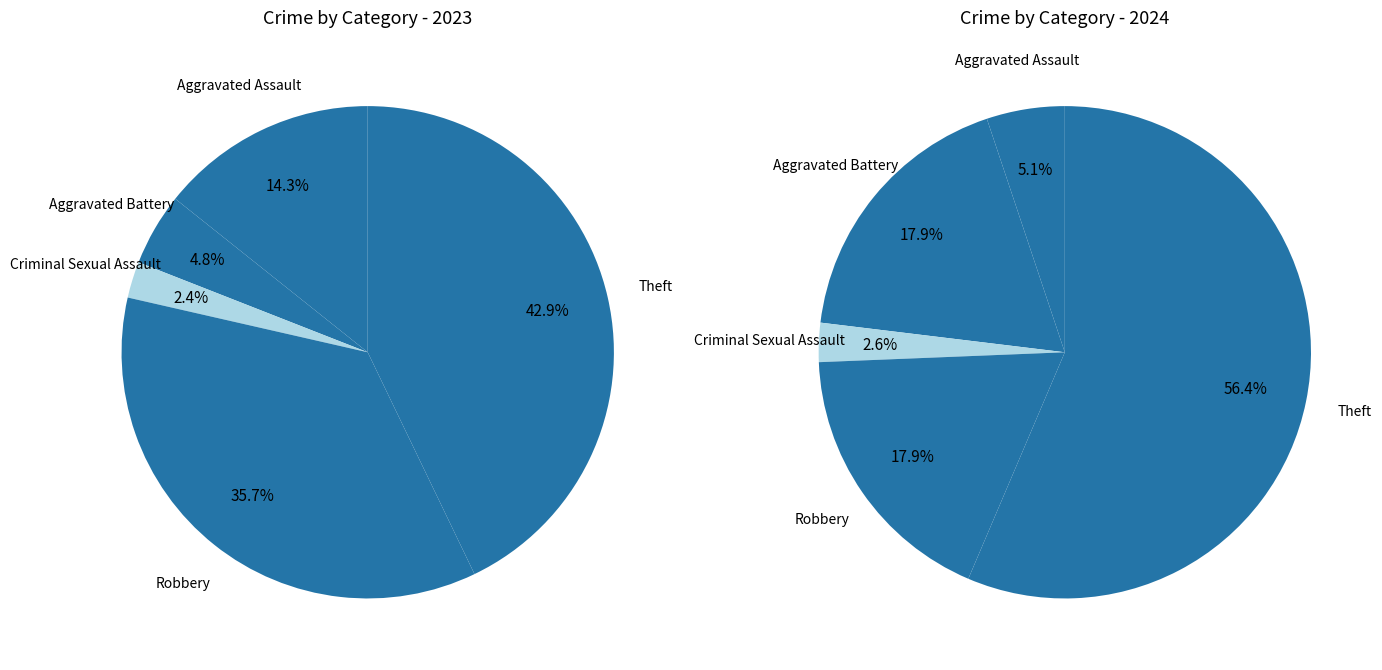

Count the number of slices in the pie.

5